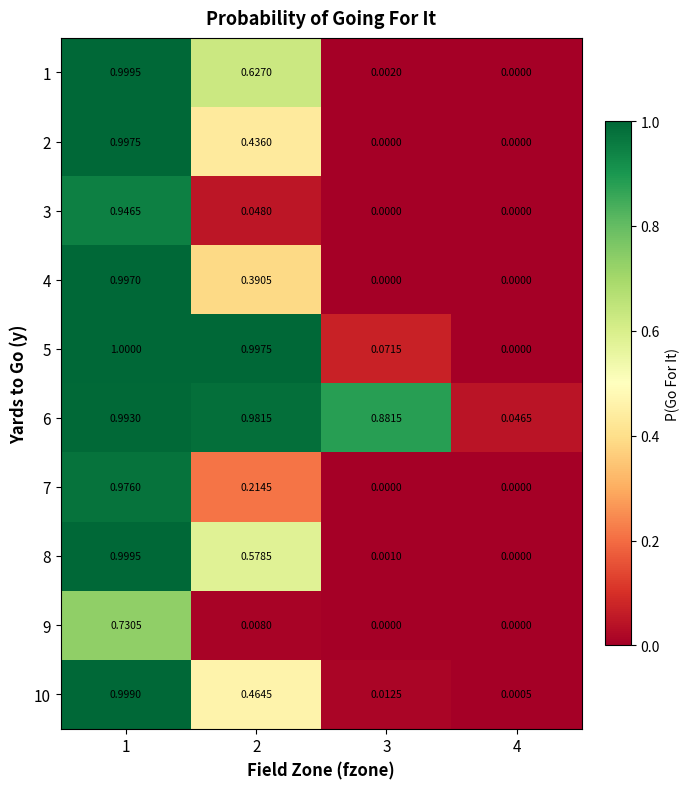

Is the value of 3 at 2 greater than the value of 2 at 2?

No